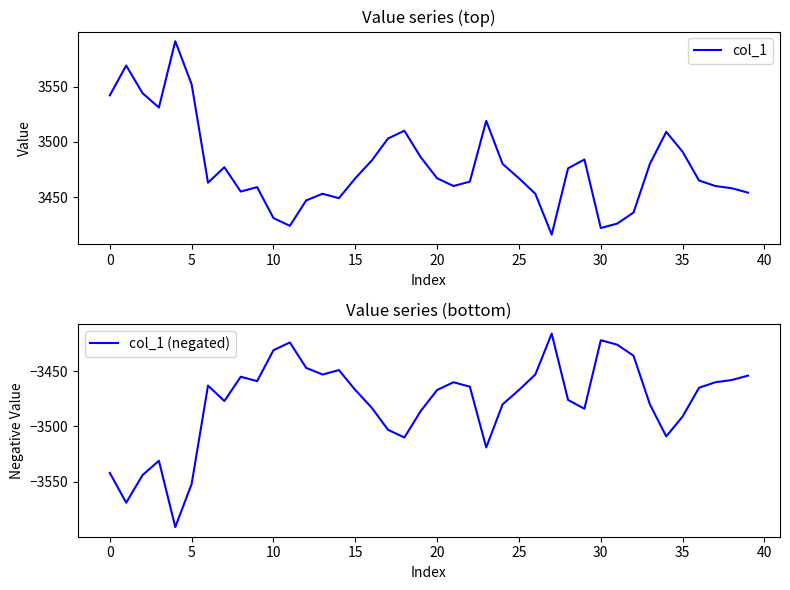

What is the maximum value for col_1?

3591